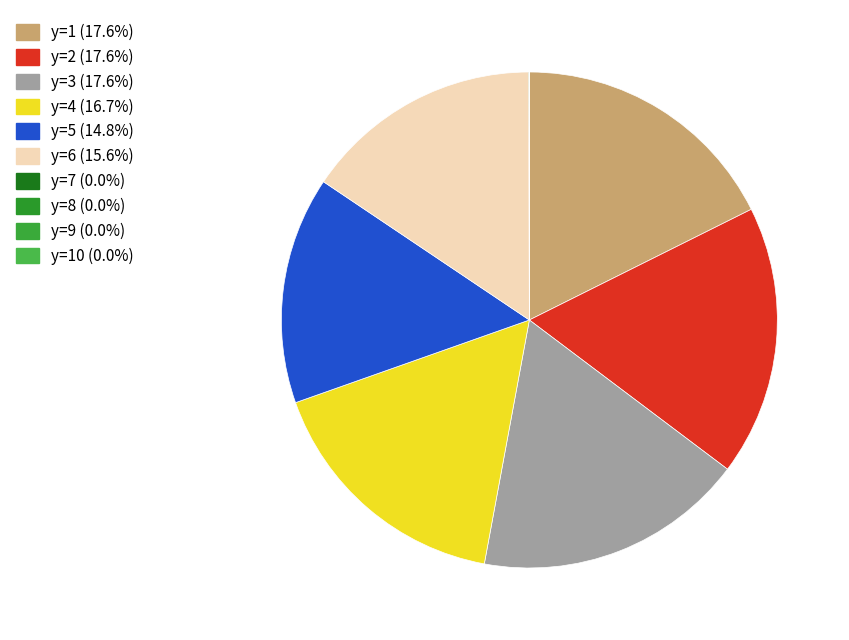

How many segments does this pie chart have?

10